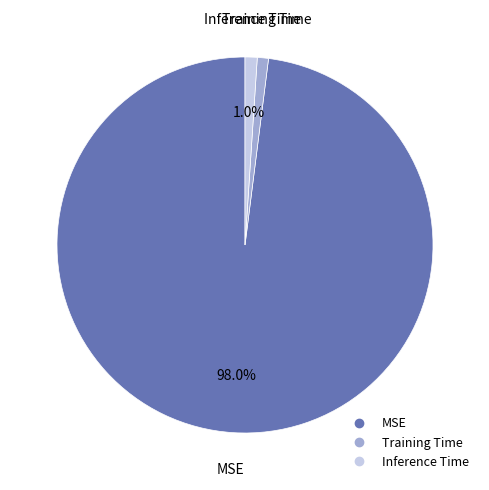

Which slice represents more than half of the pie?

MSE